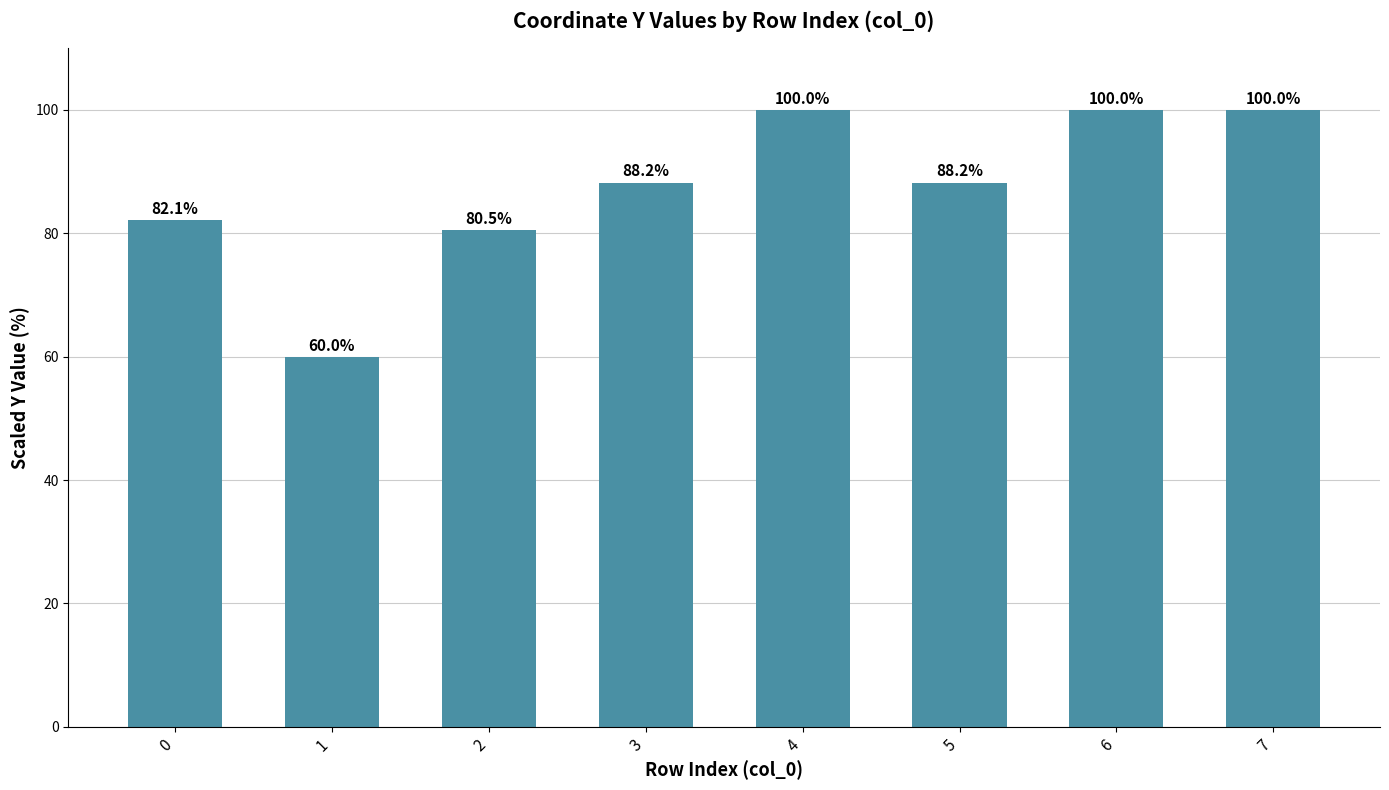

What is the difference between the maximum and minimum values?

40.0